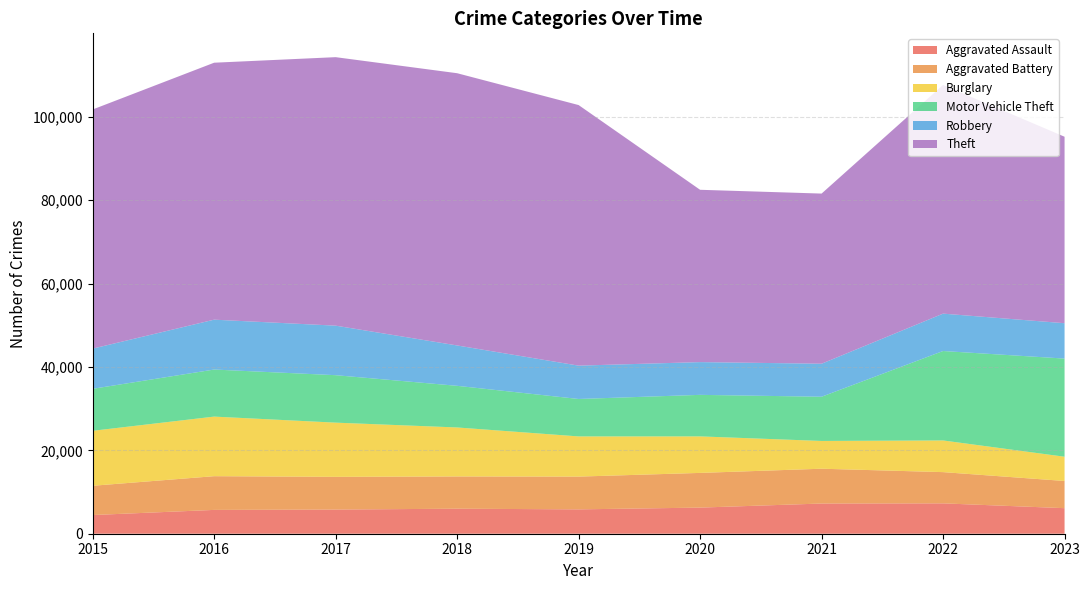

Reading left to right, what are all the values shown in this chart?

Aggravated Assault: 2015=4480	2016=5712	2017=5793	2018=6001	2019=5841	2020=6263	2021=7242	2022=7280	2023=6127
Aggravated Battery: 2015=7018	2016=8086	2017=7845	2018=7735	2019=7857	2020=8321	2021=8347	2022=7493	2023=6521
Burglary: 2015=13184	2016=14289	2017=13001	2018=11747	2019=9638	2020=8758	2021=6659	2022=7595	2023=5816
Motor Vehicle Theft: 2015=10068	2016=11286	2017=11380	2018=9985	2019=8977	2020=9959	2021=10603	2022=21447	2023=23536
Robbery: 2015=9638	2016=11960	2017=11880	2018=9681	2019=7995	2020=7855	2021=7918	2022=8964	2023=8483
Theft: 2015=57350	2016=61621	2017=64386	2018=65287	2019=62492	2020=41324	2021=40802	2022=54837	2023=44717